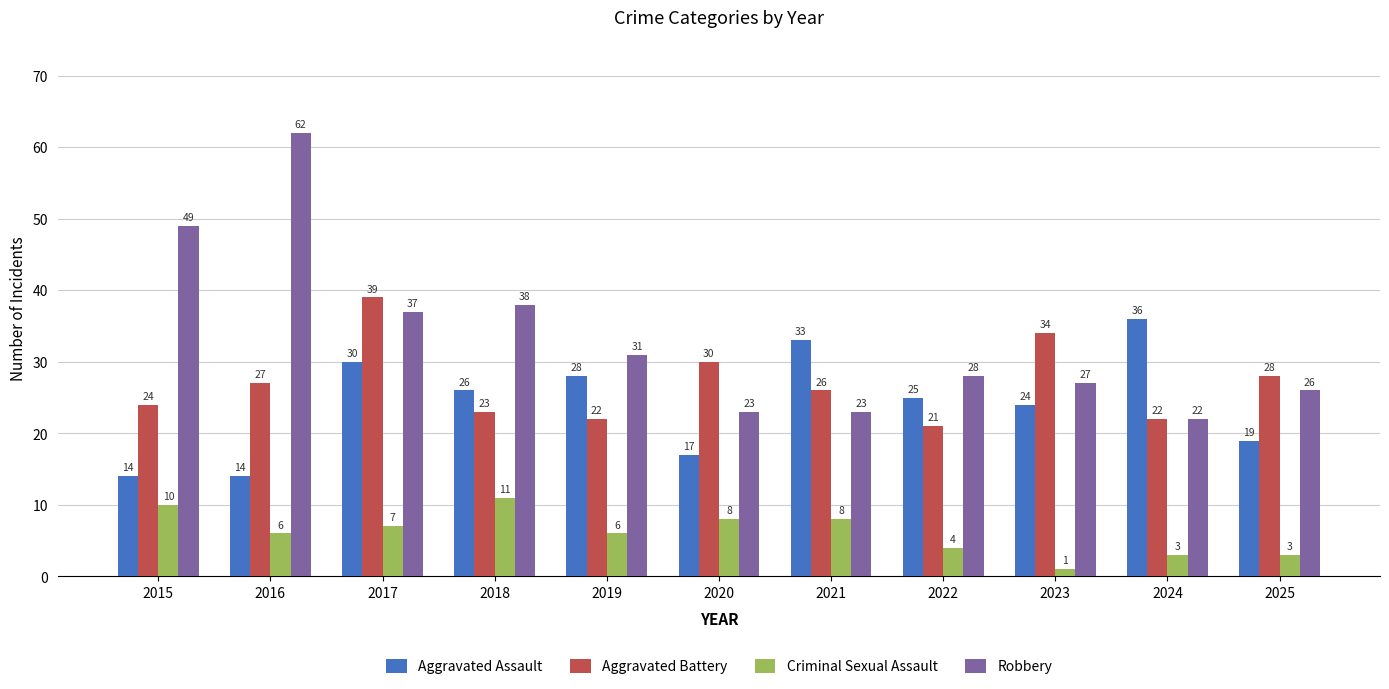

Reading left to right, extract all data points from this chart.

Aggravated Assault: 2015=14	2016=14	2017=30	2018=26	2019=28	2020=17	2021=33	2022=25	2023=24	2024=36	2025=19
Aggravated Battery: 2015=24	2016=27	2017=39	2018=23	2019=22	2020=30	2021=26	2022=21	2023=34	2024=22	2025=28
Criminal Sexual Assault: 2015=10	2016=6	2017=7	2018=11	2019=6	2020=8	2021=8	2022=4	2023=1	2024=3	2025=3
Robbery: 2015=49	2016=62	2017=37	2018=38	2019=31	2020=23	2021=23	2022=28	2023=27	2024=22	2025=26